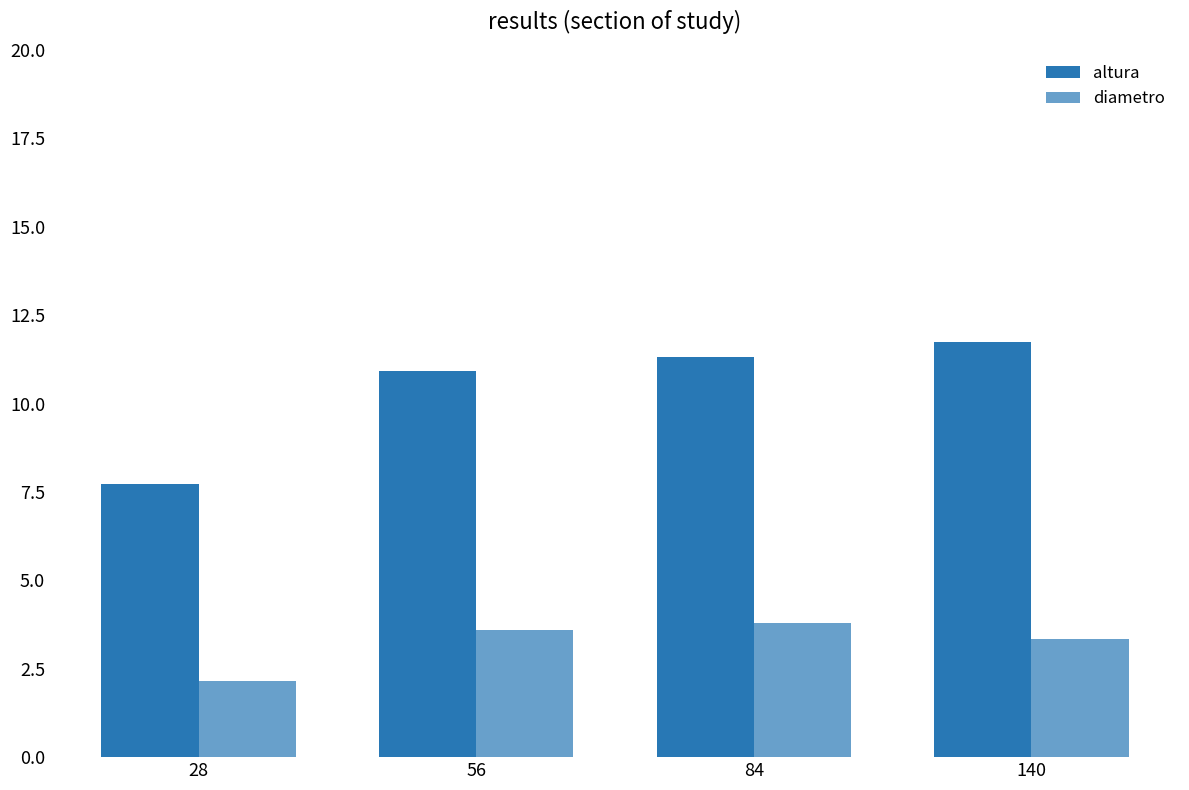

How many data points in diametro are less than 3?

1